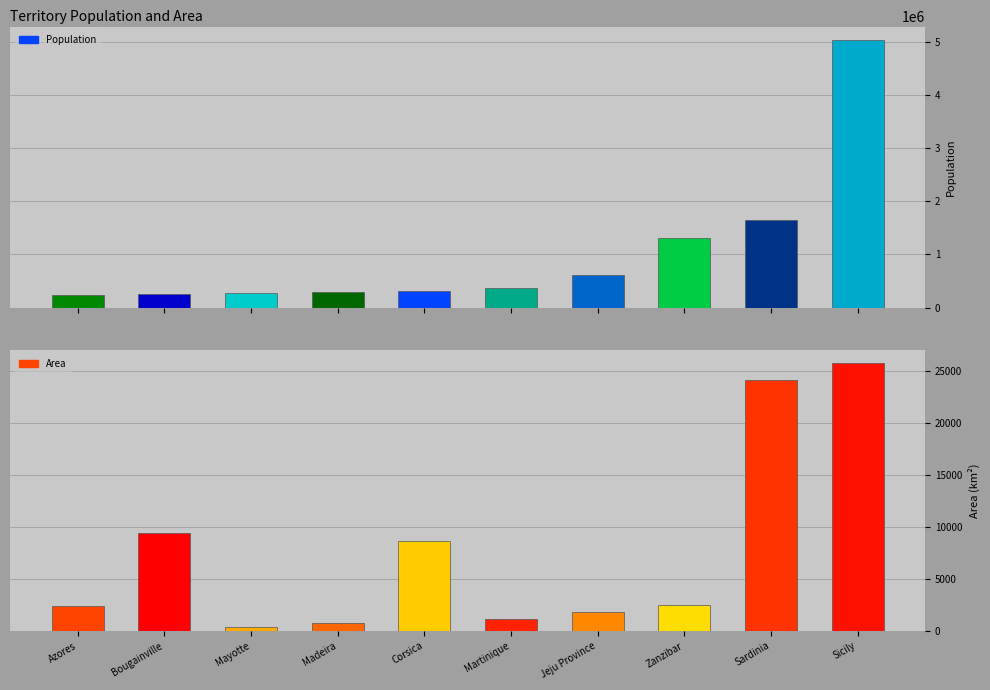

What is the value of the Population bar at the 1st from the left?

246772